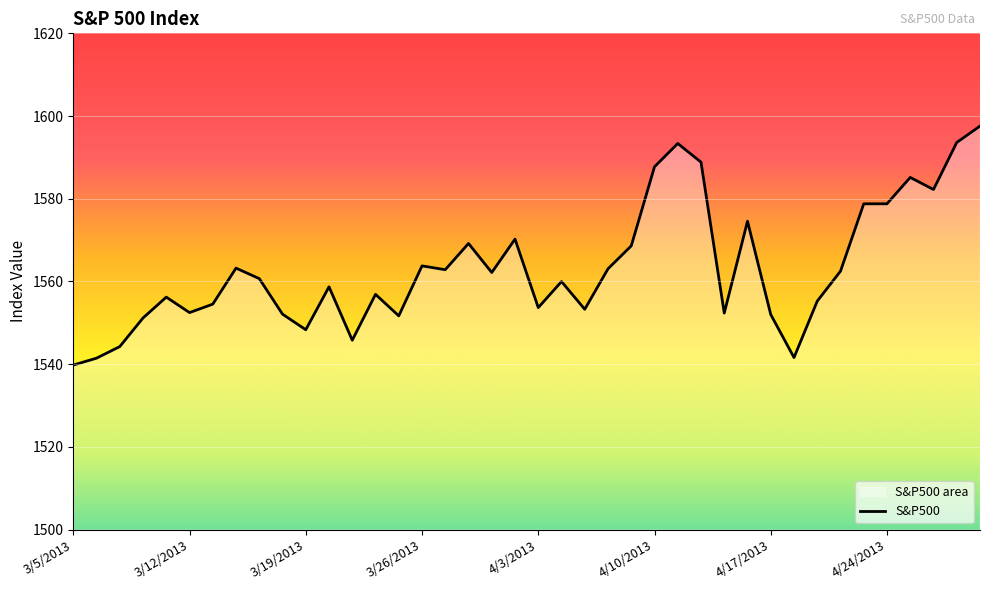

What is the average value?

1563.2